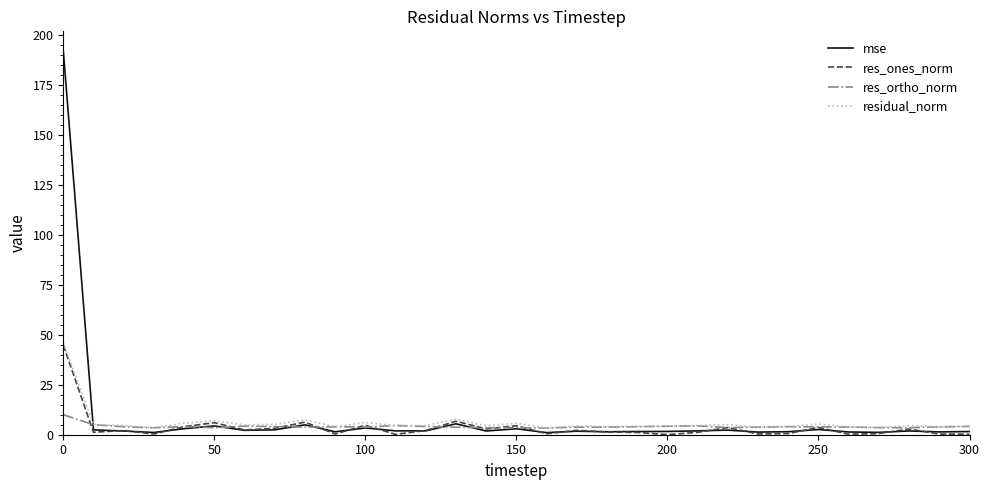

Is this an area chart (filled region under the line)?

No